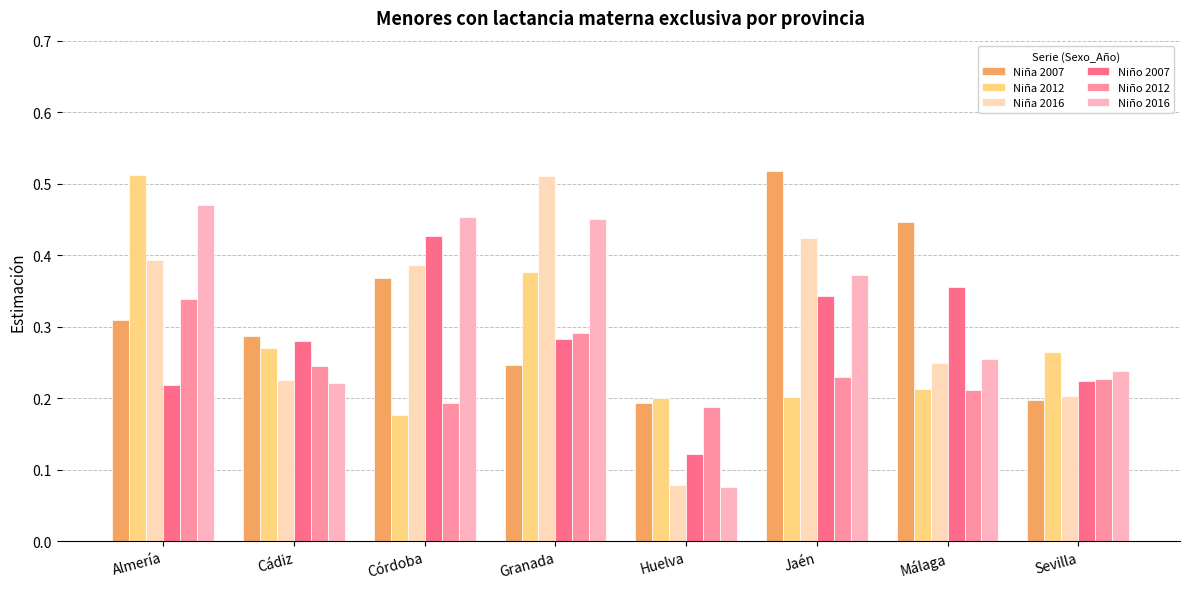

Which category has the highest value in the Niña 2012 series?

Almería